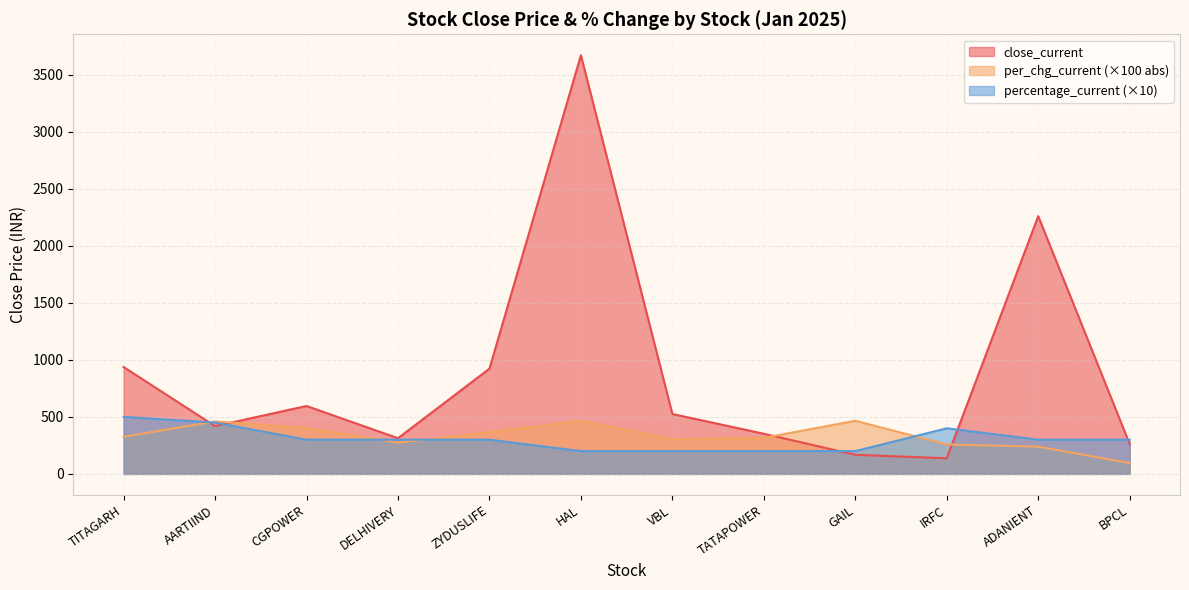

The value of percentage_current at TITAGARH is 500.0. True or false?

True